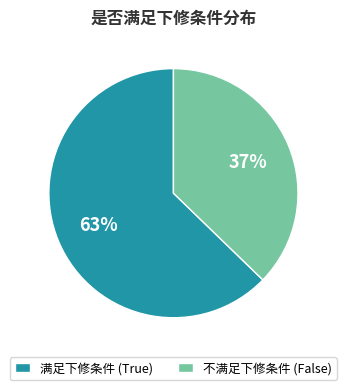

Rank the categories by value from lowest to highest.

不满足下修条件 (False), 满足下修条件 (True)